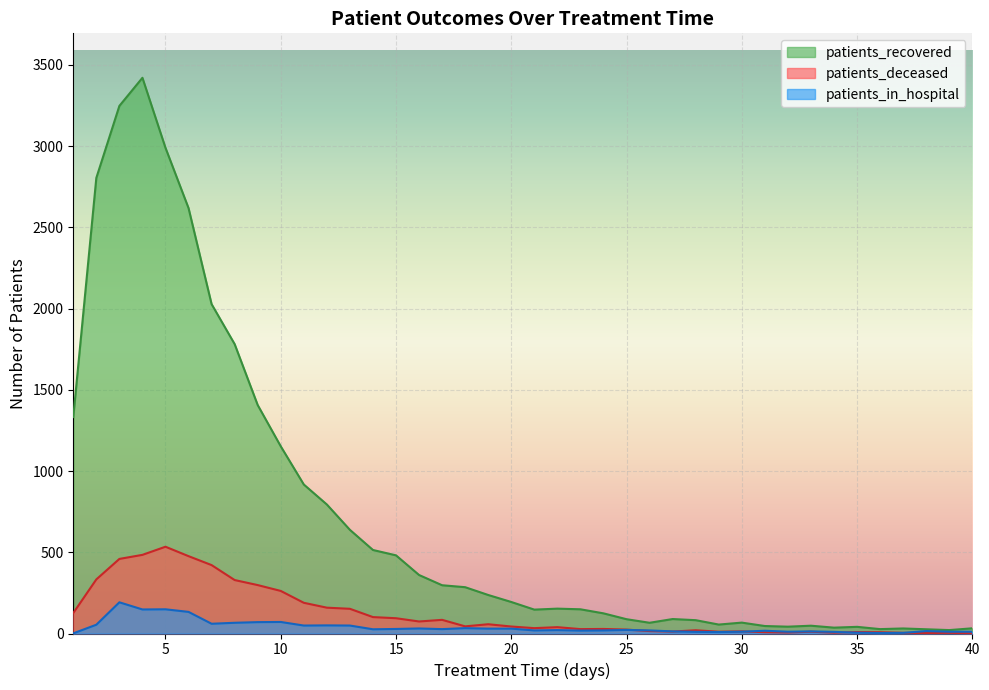

What value does the patients_recovered series have at 13?

638